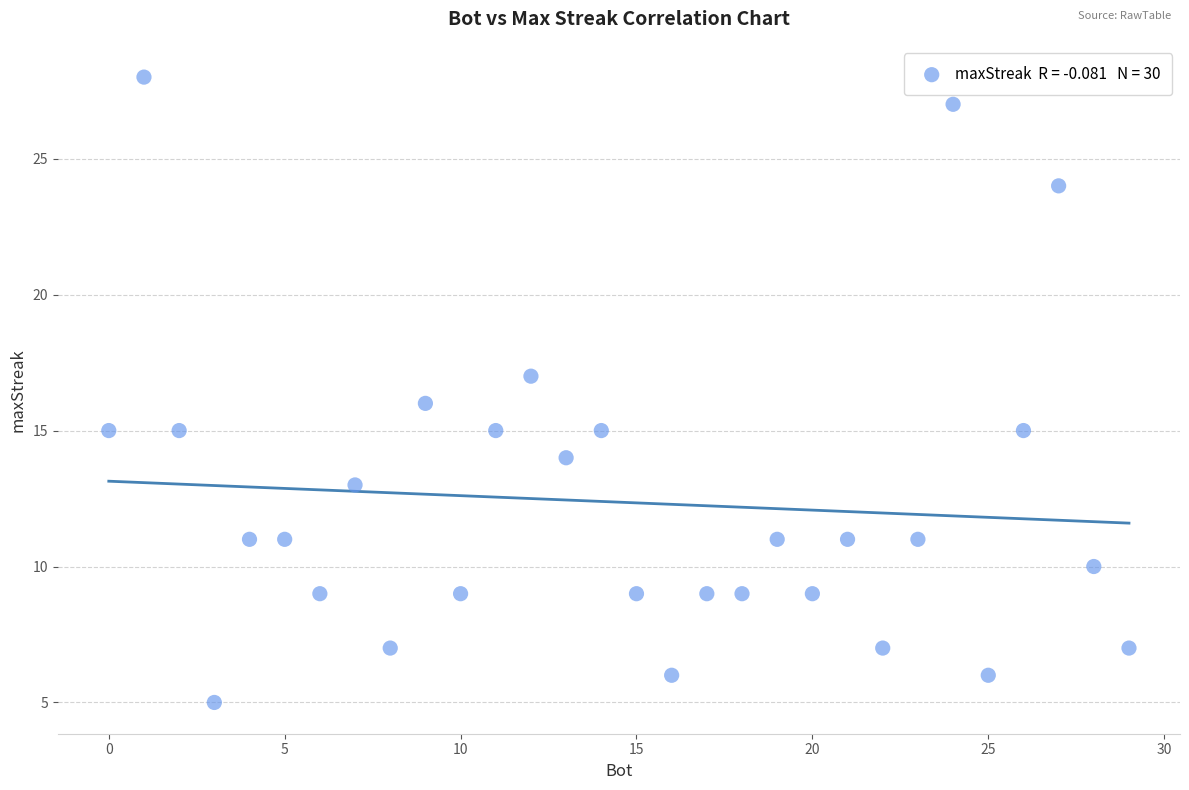

What is the range of X values (max minus min)?

29